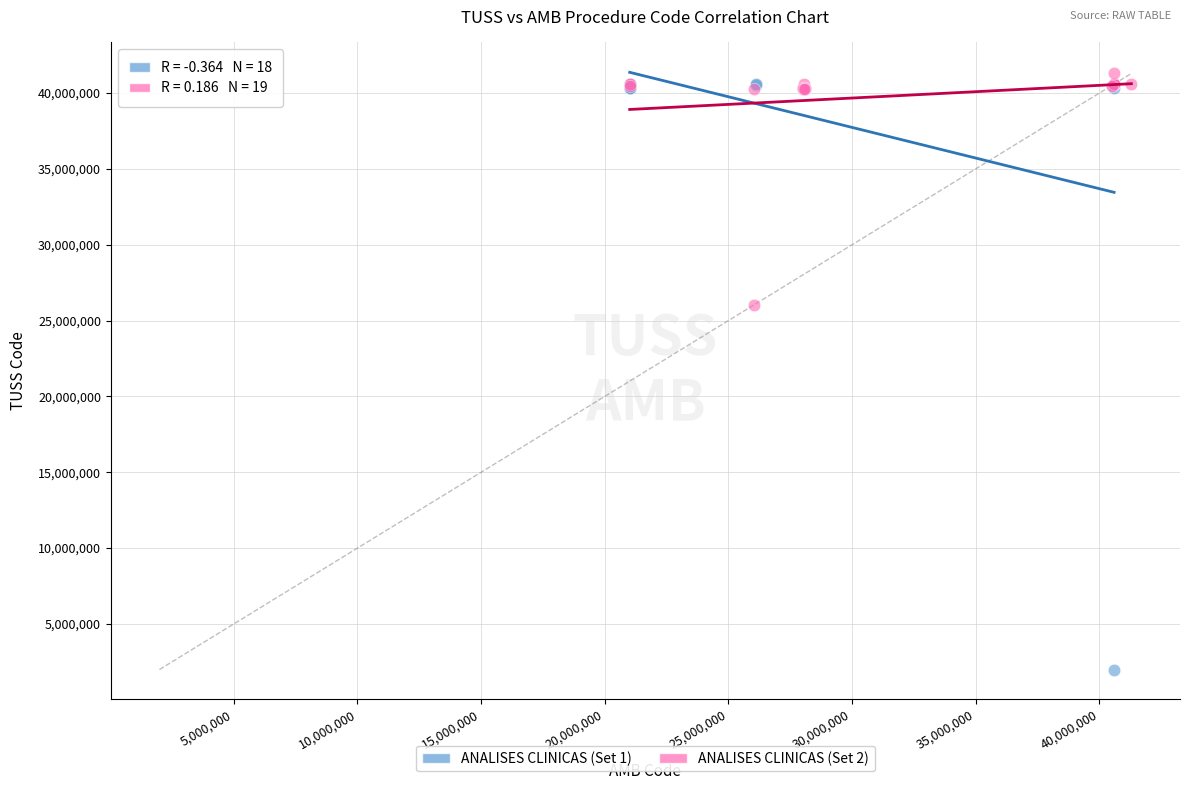

Which series contains the lowest Y value?

ANALISES CLINICAS (Set 1)